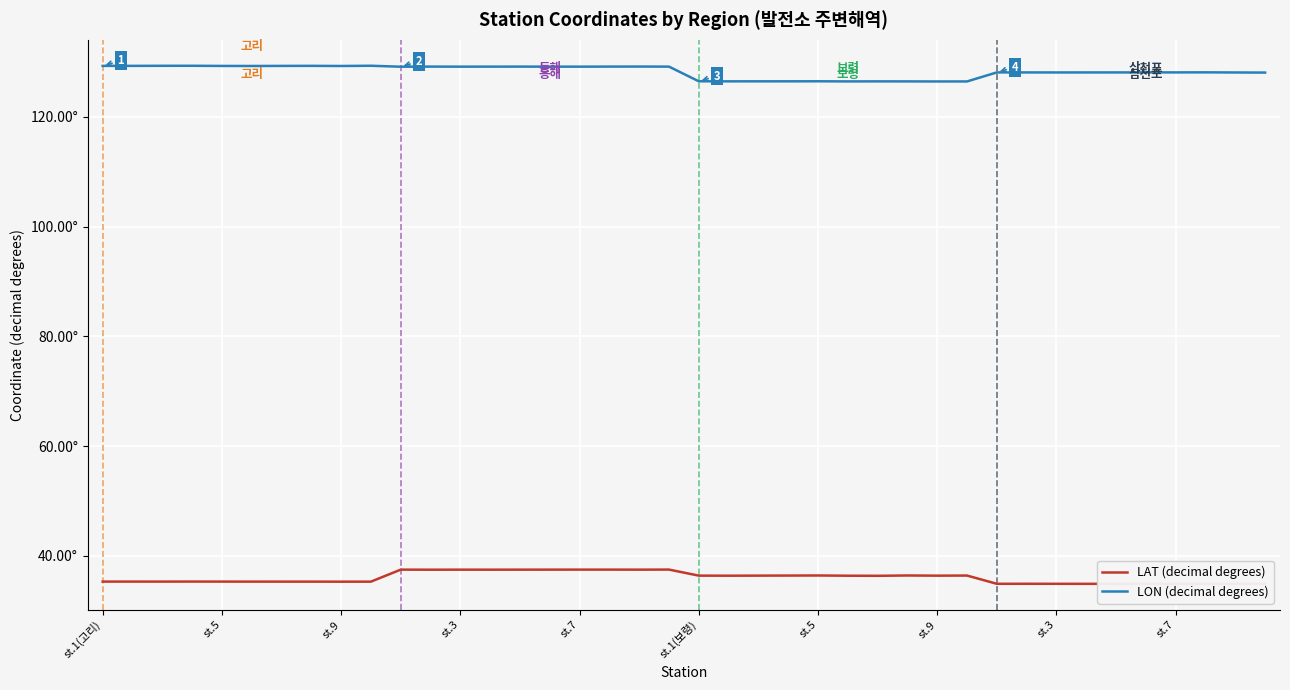

What are all the series names shown in the legend?

LAT (decimal degrees), LON (decimal degrees)